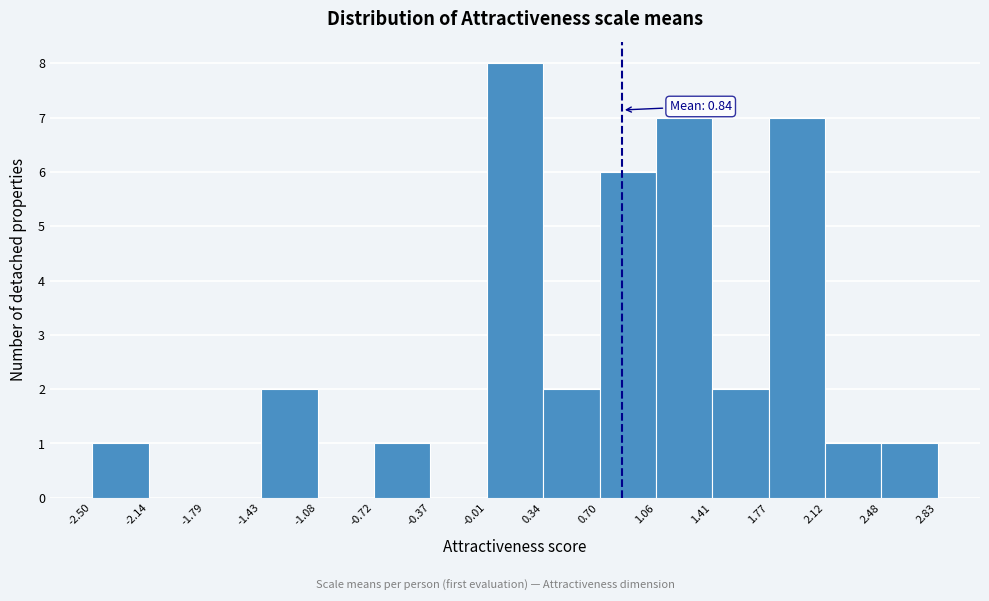

Over which range of the x-axis is the bar tallest?

-0.01 to 0.34